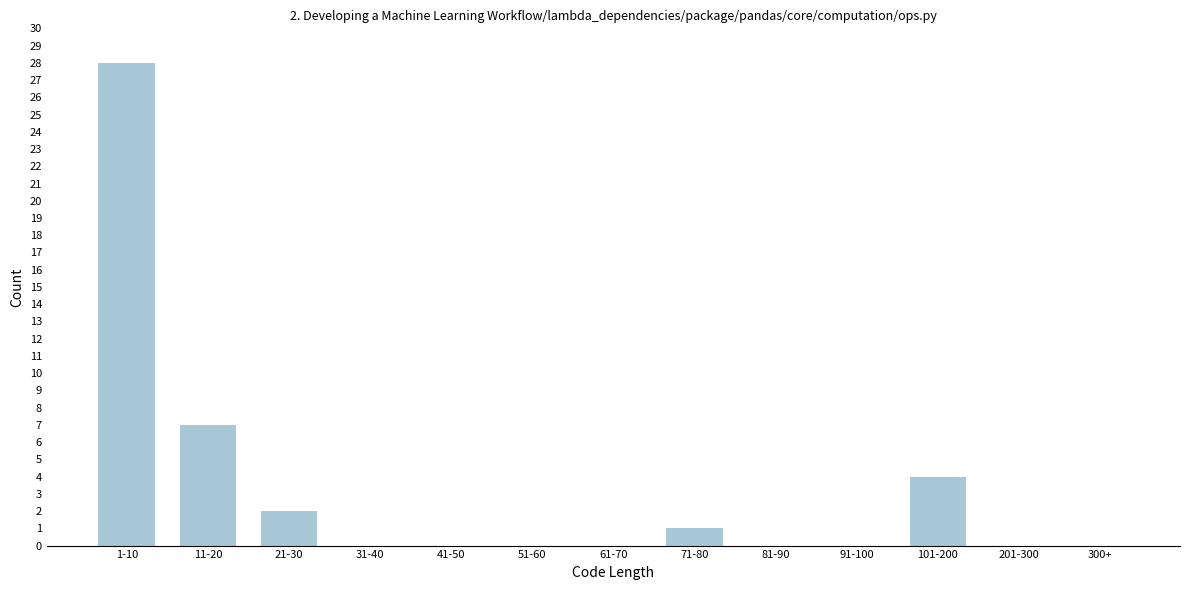

Reading left to right, what are all the values shown in this chart?

1-10=28	11-20=7	21-30=2	31-40=0	41-50=0	51-60=0	61-70=0	71-80=1	81-90=0	91-100=0	101-200=4	201-300=0	300+=0